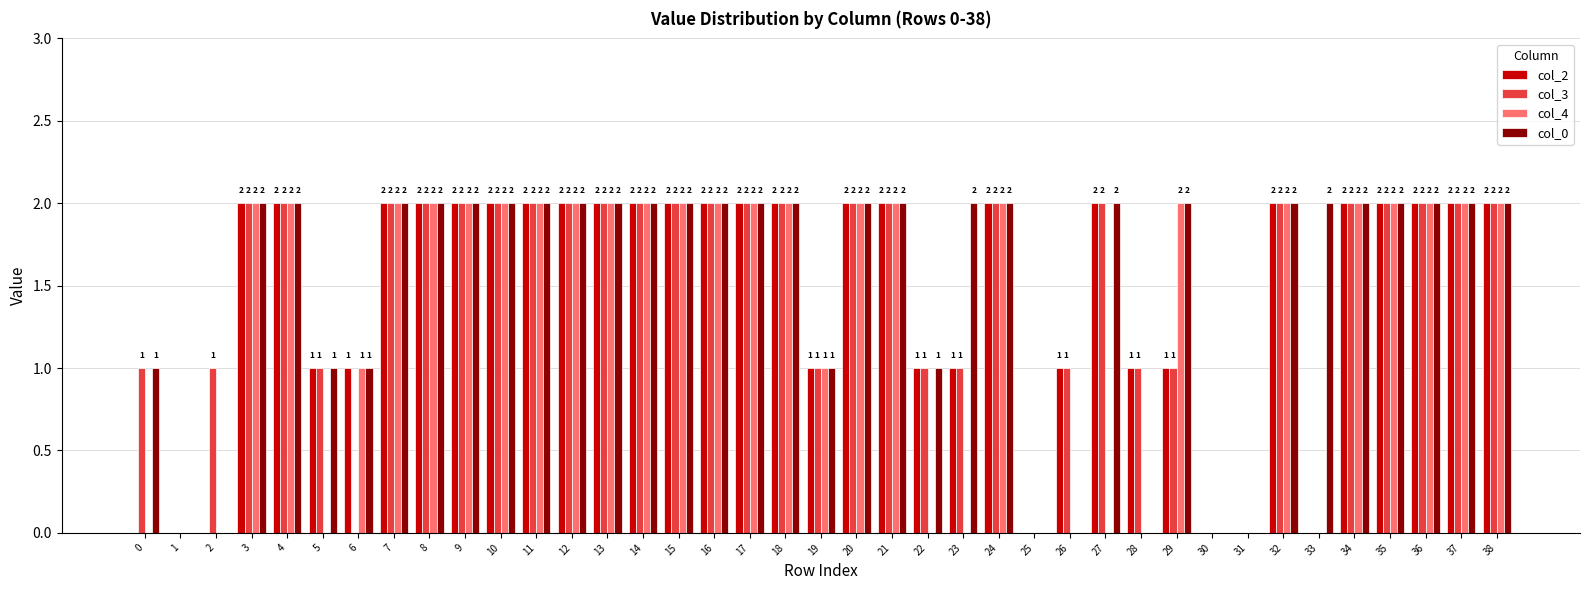

What is the maximum value shown in the chart?

2